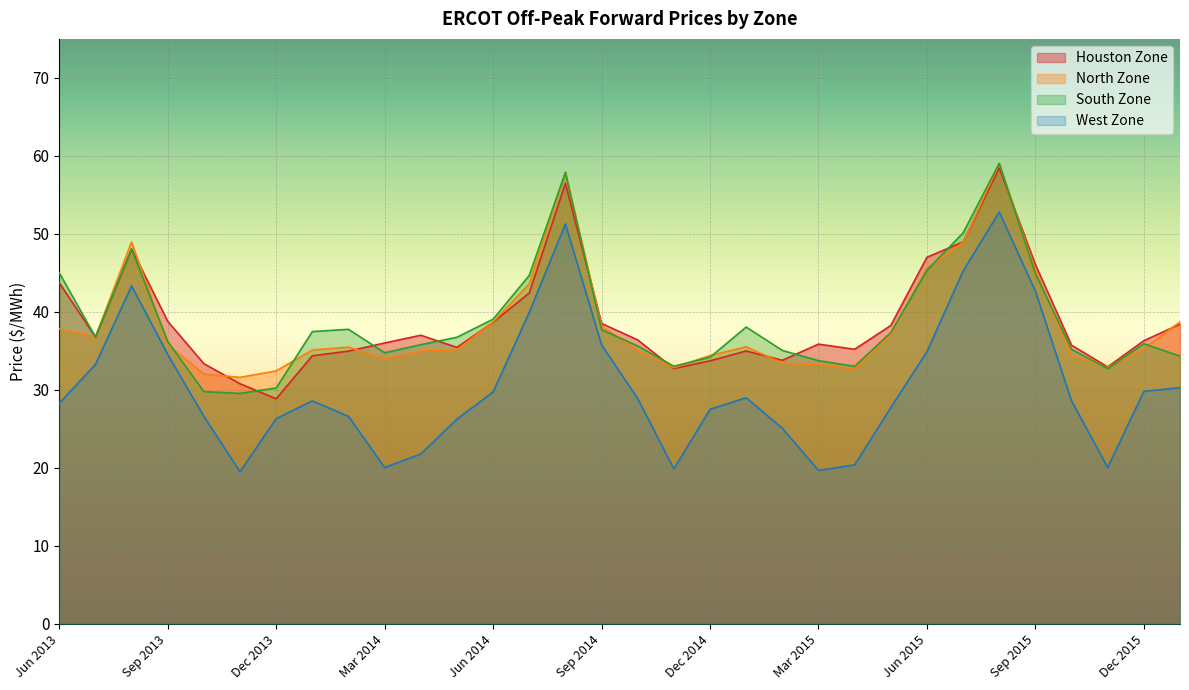

At how many categories does at least one series exceed 29?

32